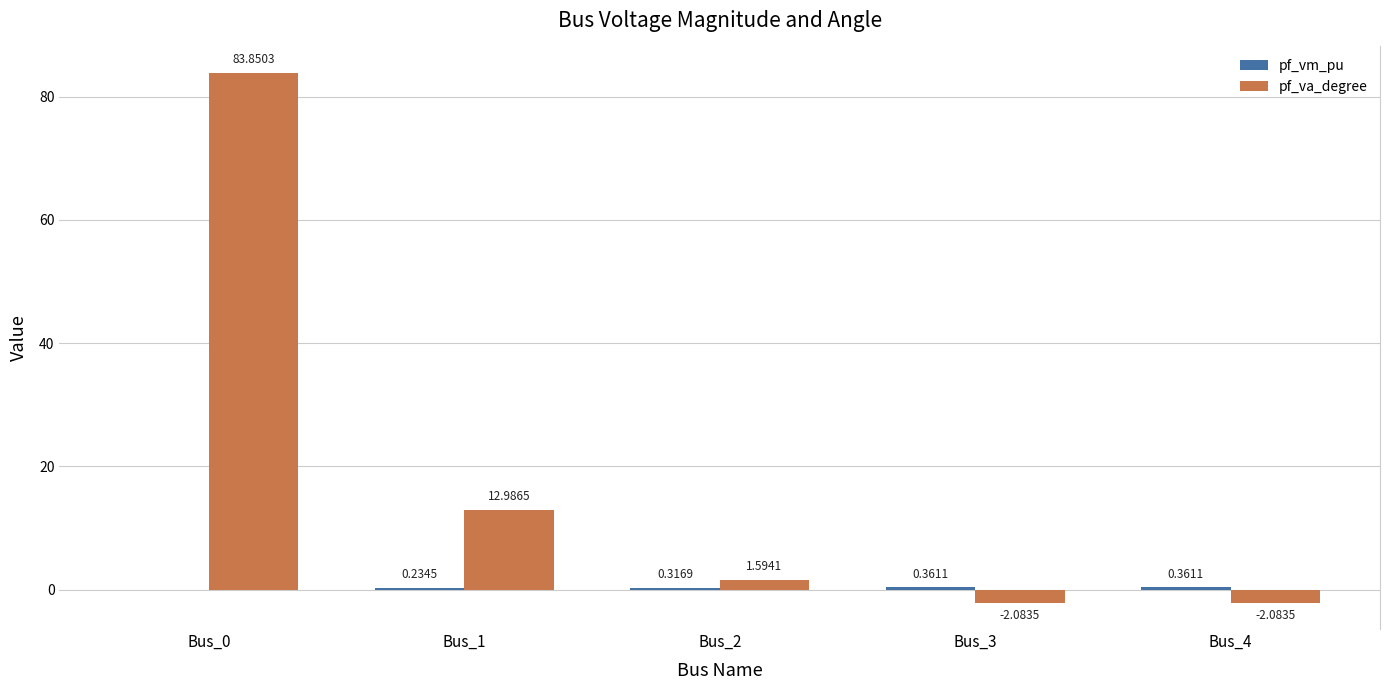

Between Bus_1 and Bus_3, which series saw the biggest shift?

pf_va_degree